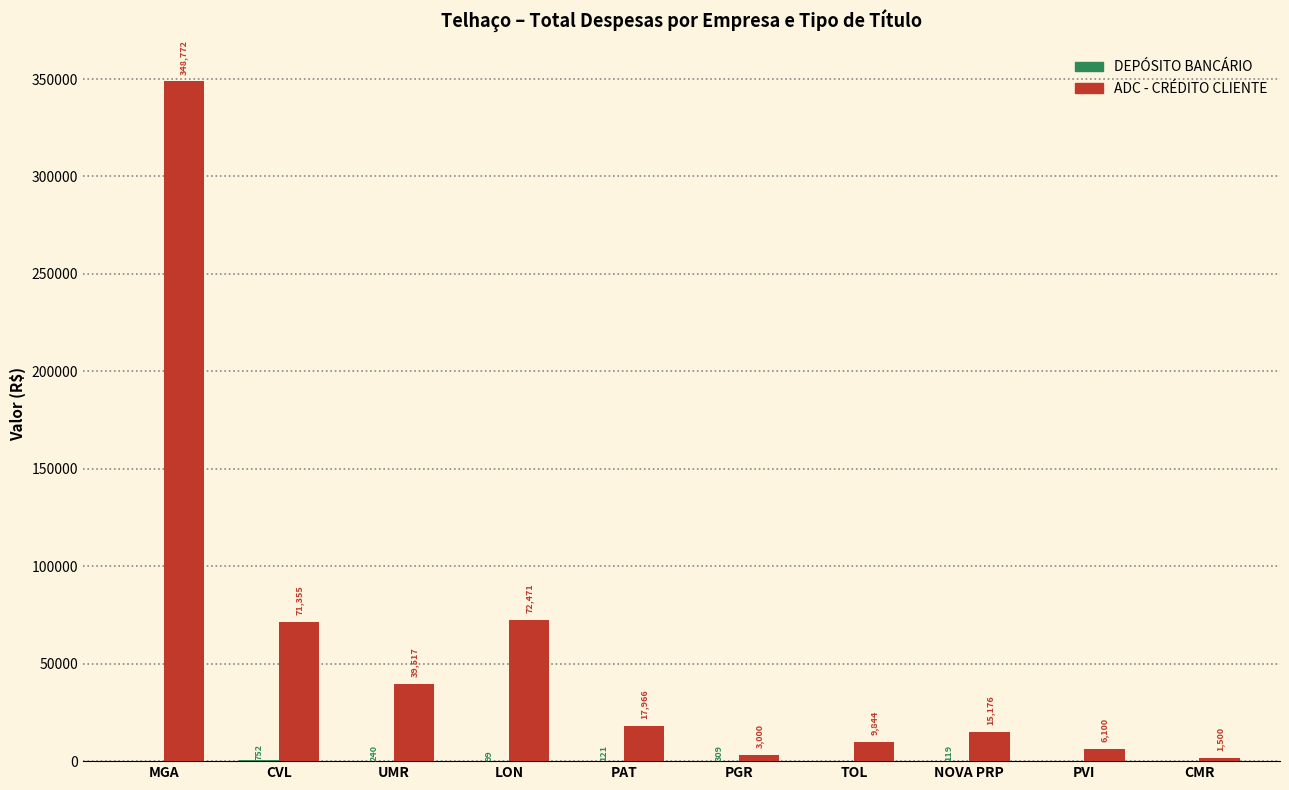

Are the bars horizontal?

No